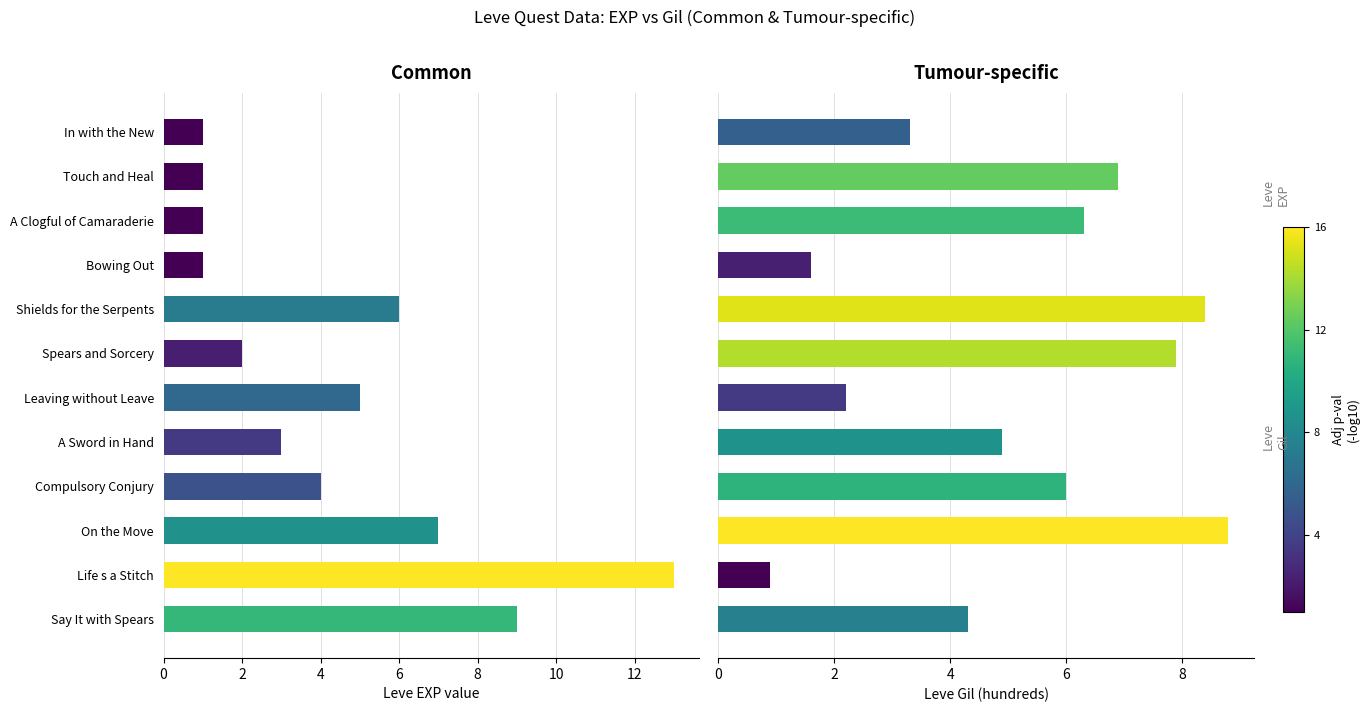

Where is Leve Gil (hundreds) nearest to the value 4?

Say It with Spears